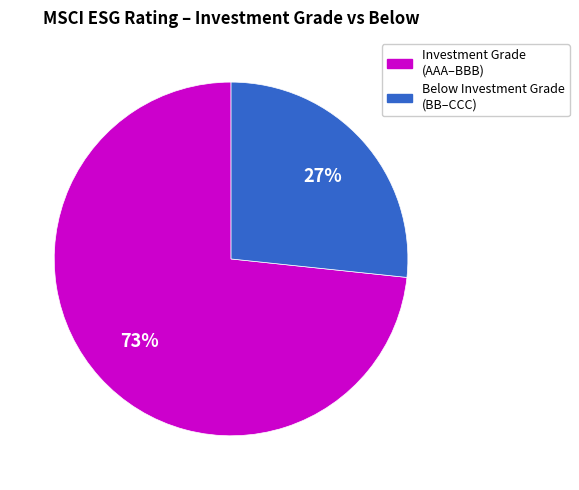

To the nearest percent, what is the average slice percentage?

50%